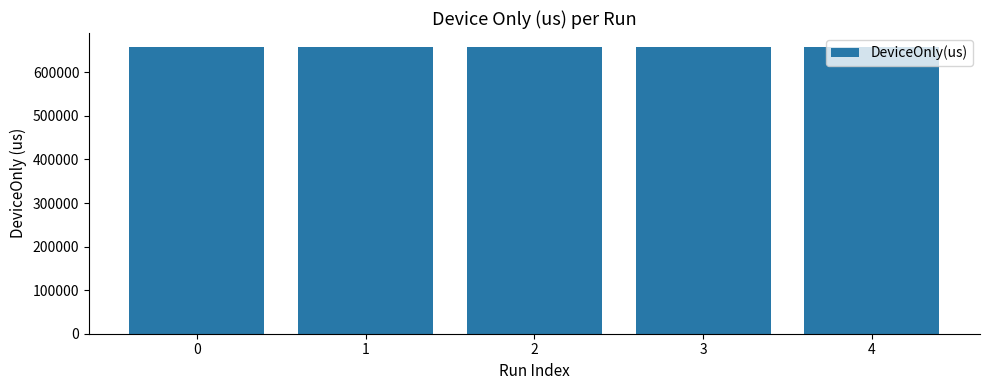

The value at 0 is 657006.2. True or false?

True